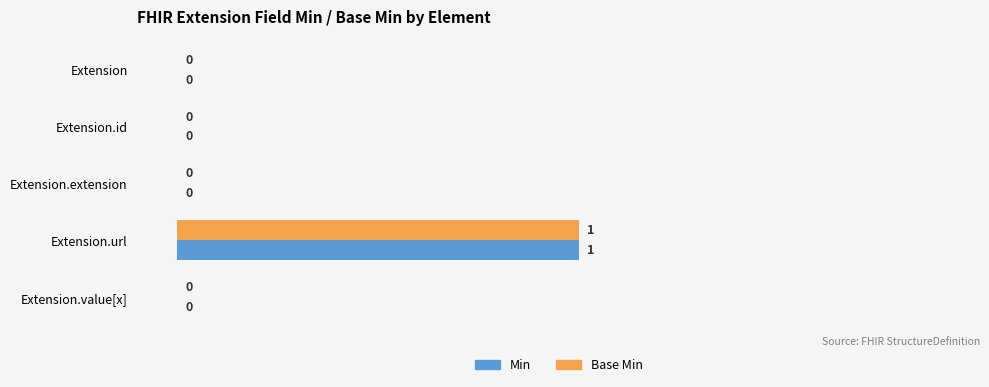

At which label does Min reach its peak?

Extension.url